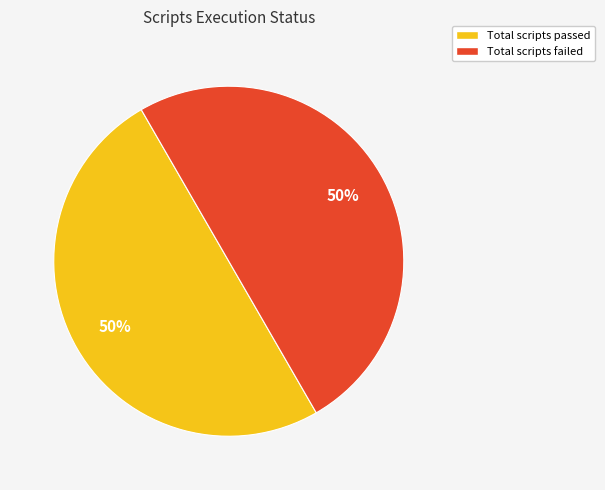

The Total scripts passed slice represents 44% of the pie. True or false?

False